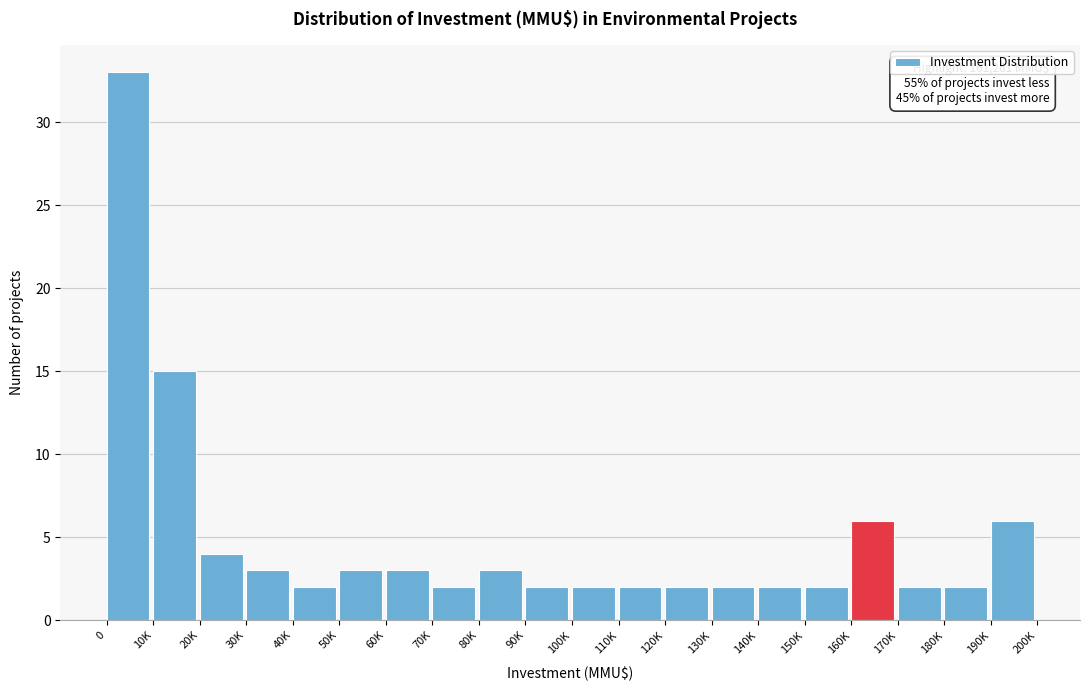

Reading right to left, what are all the values shown in this chart?

190K=6	180K=2	170K=2	160K=6	150K=2	140K=2	130K=2	120K=2	110K=2	100K=2	90K=2	80K=3	70K=2	60K=3	50K=3	40K=2	30K=3	20K=4	10K=15	0=33